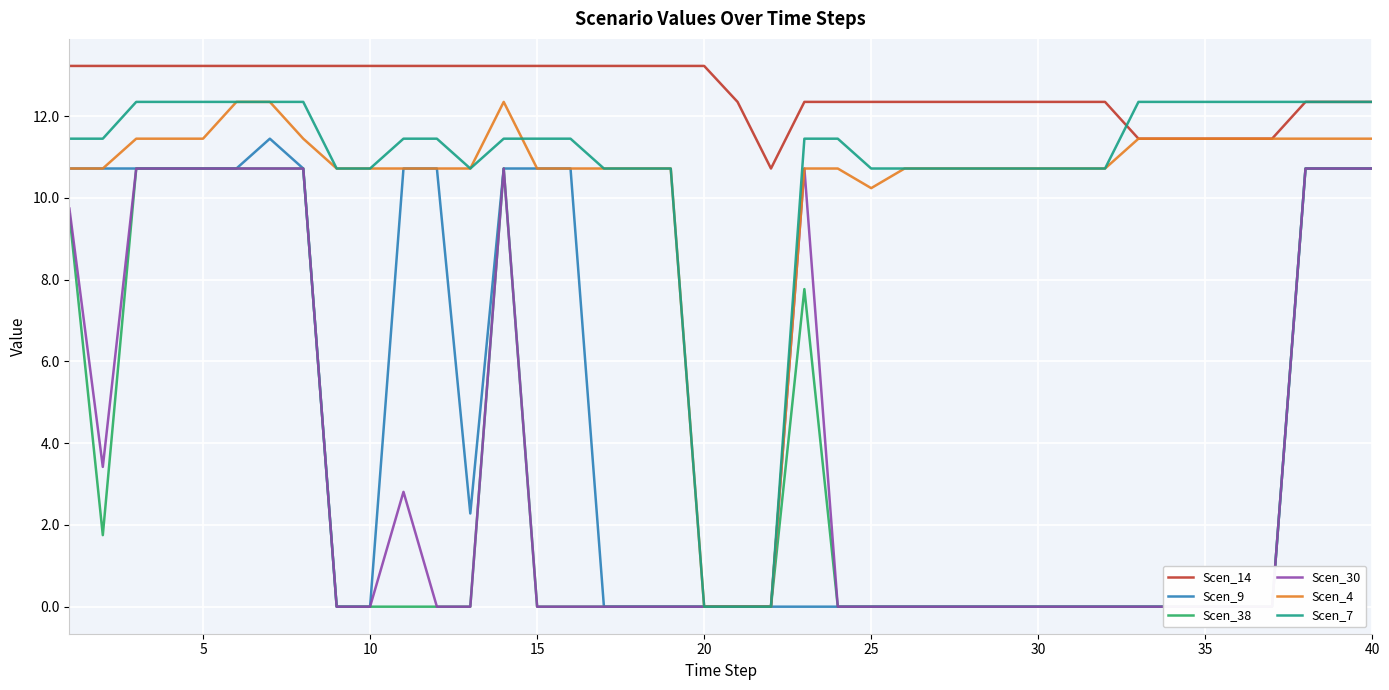

How many series are shown in this chart?

6